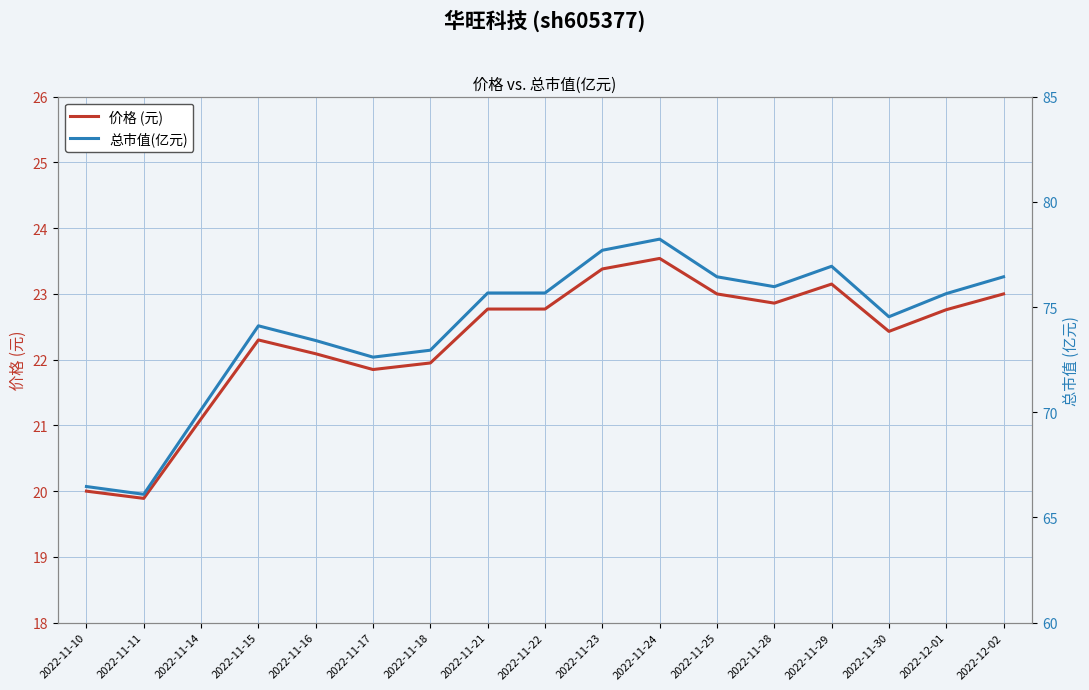

Reading left to right, transcribe all the data shown in this chart.

价格 (元): 20.0	19.9	21.1	22.3	22.1	21.9	21.9	22.8	22.8	23.4	23.5	23.0	22.9	23.1	22.4	22.8	23.0
总市值(亿元): 66.5	66.1	70.1	74.1	73.4	72.6	73.0	75.7	75.7	77.7	78.2	76.4	76.0	76.9	74.5	75.6	76.4